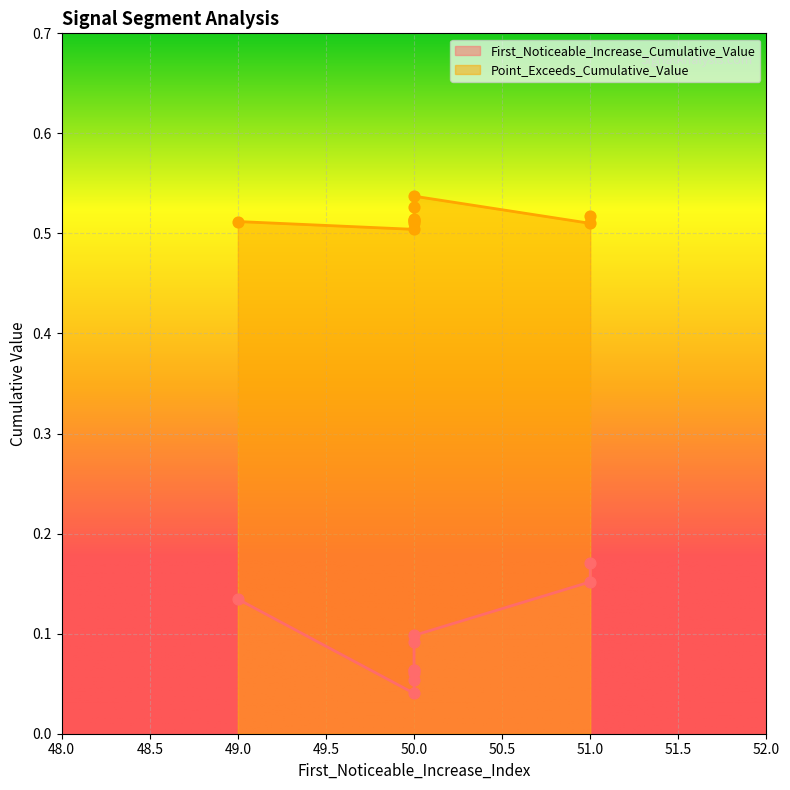

What are all the series names shown in the legend?

First_Noticeable_Increase_Cumulative_Value, Point_Exceeds_Cumulative_Value